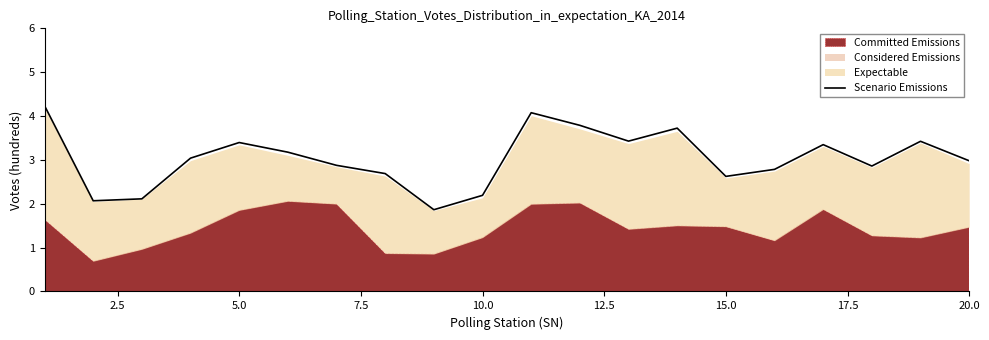

Reading left to right, transcribe all the data shown in this chart.

4.2	2.1	2.1	3.0	3.4	3.2	2.9	2.7	1.9	2.2	4.1	3.8	3.4	3.7	2.6	2.8	3.3	2.9	3.4	3.0